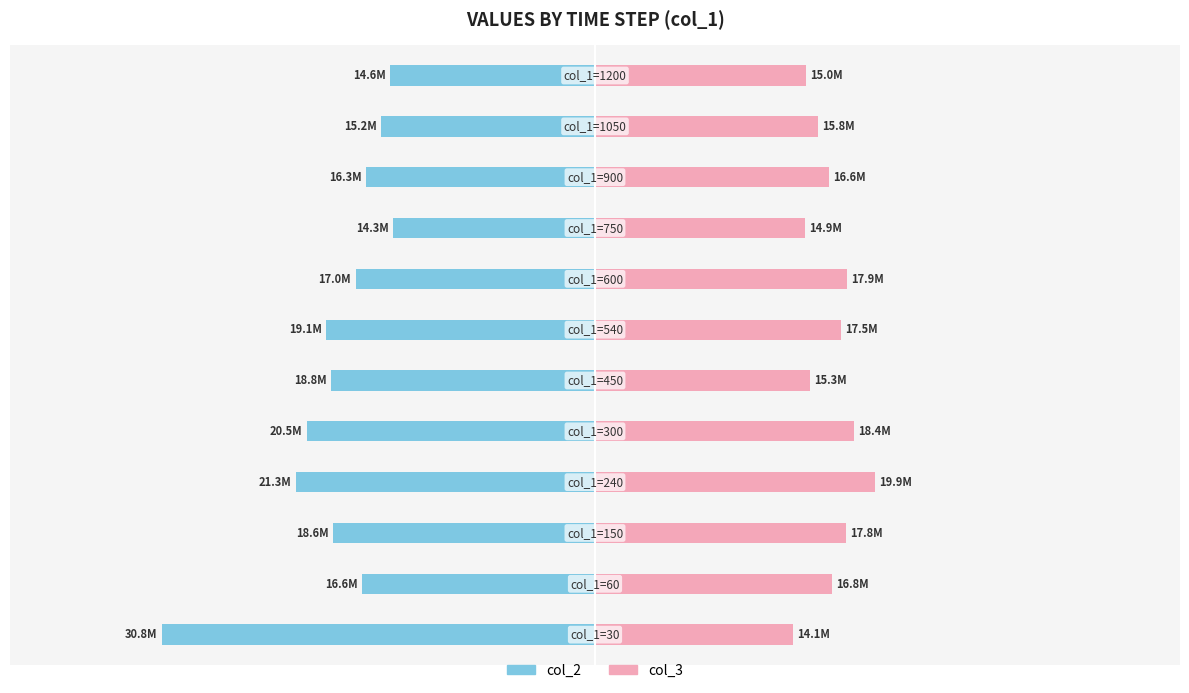

What is the sum of all col_3 values?

200279564